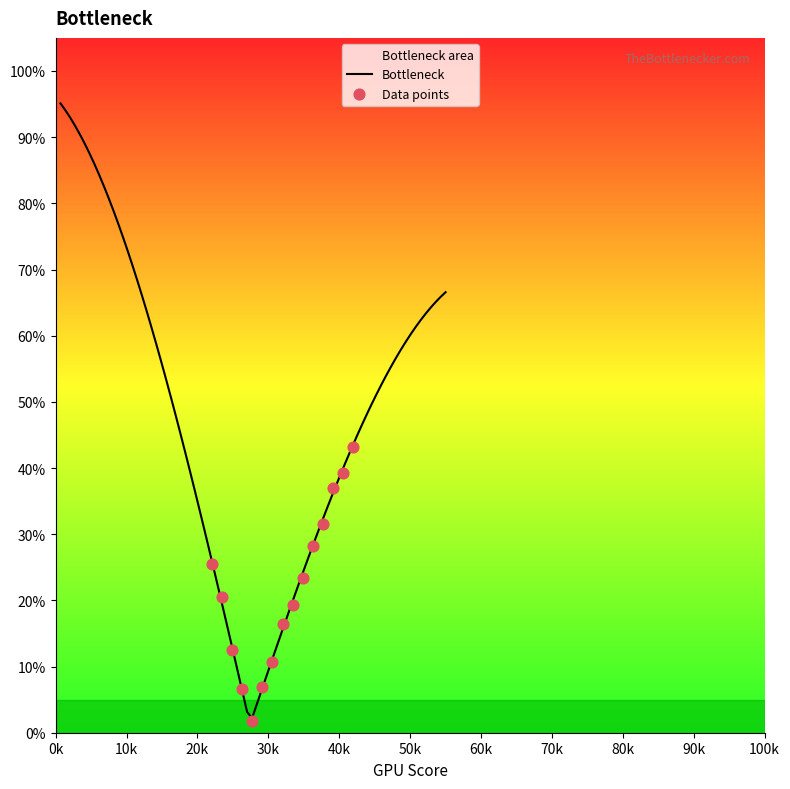

Which has a higher value, 10 or 14?

14